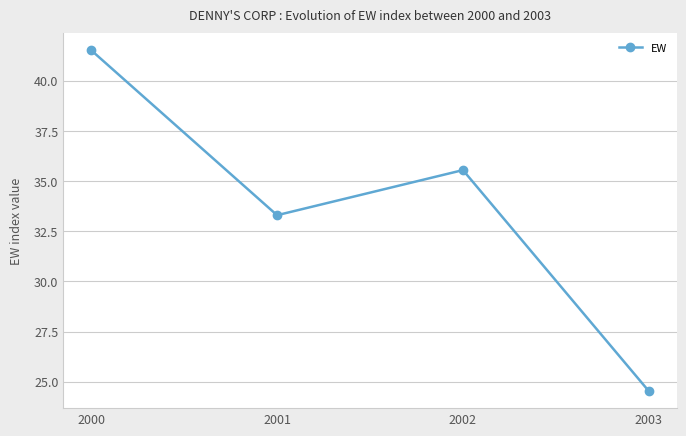

The chart shows a value of 33.3 at 2001. True or false?

True